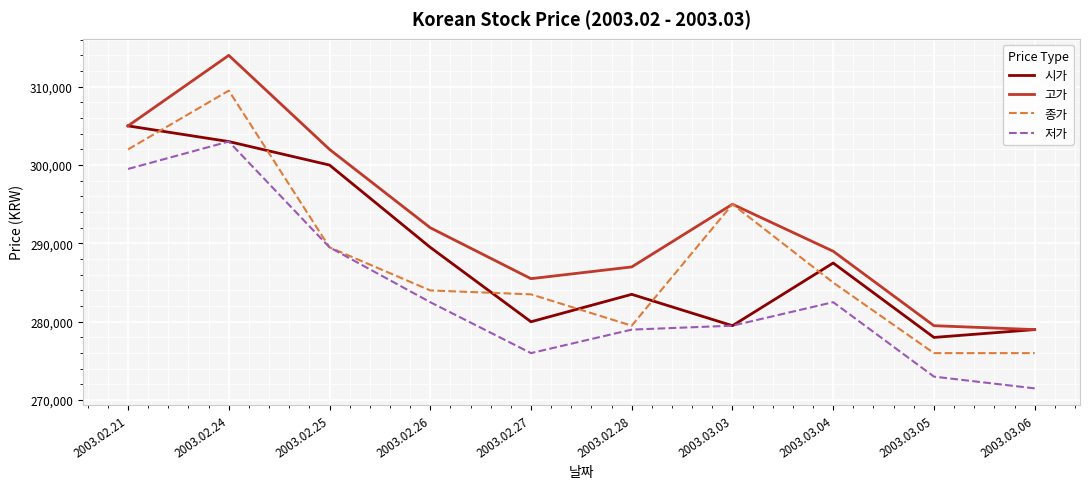

True or false: 저가 and 고가 cross at least once.

False